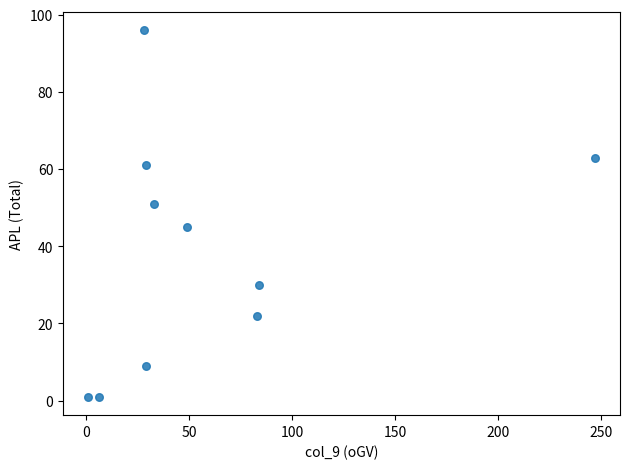

What is the average Y value?

38